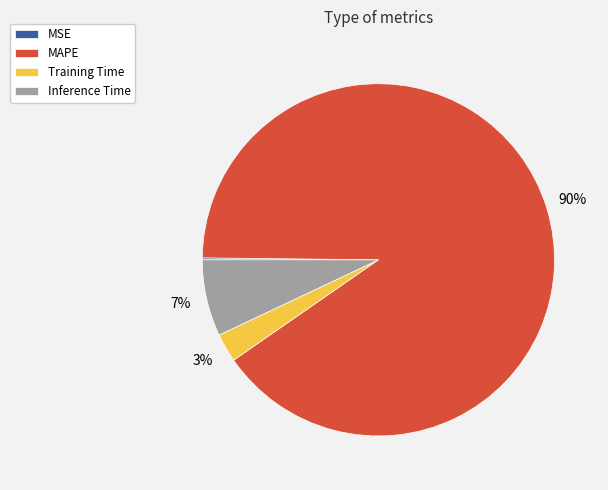

Do MAPE and Training Time together represent more than half of the pie?

Yes